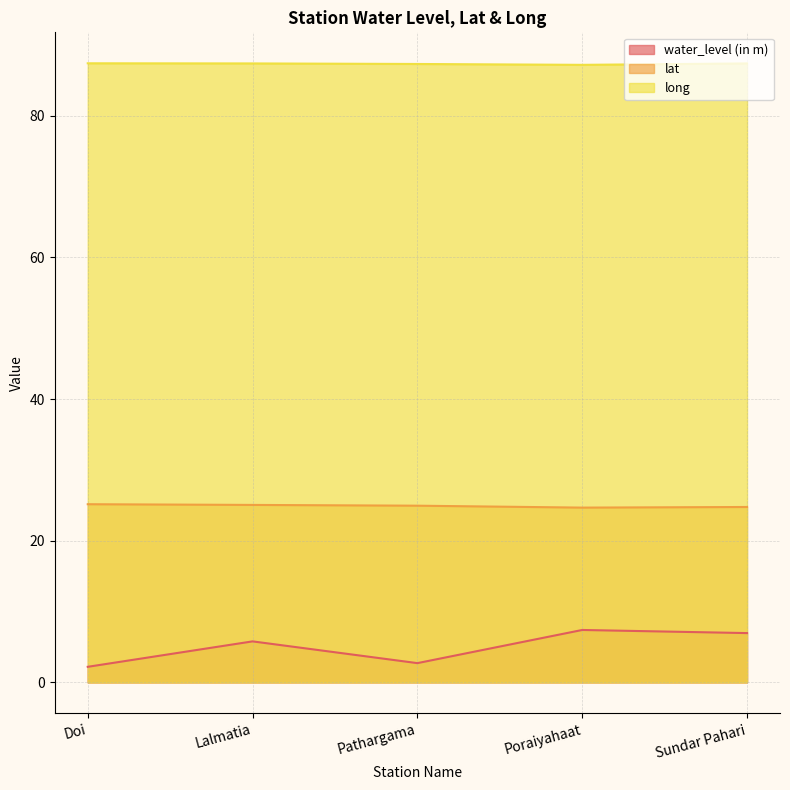

Which series has the largest range (max minus min)?

water_level (in m)